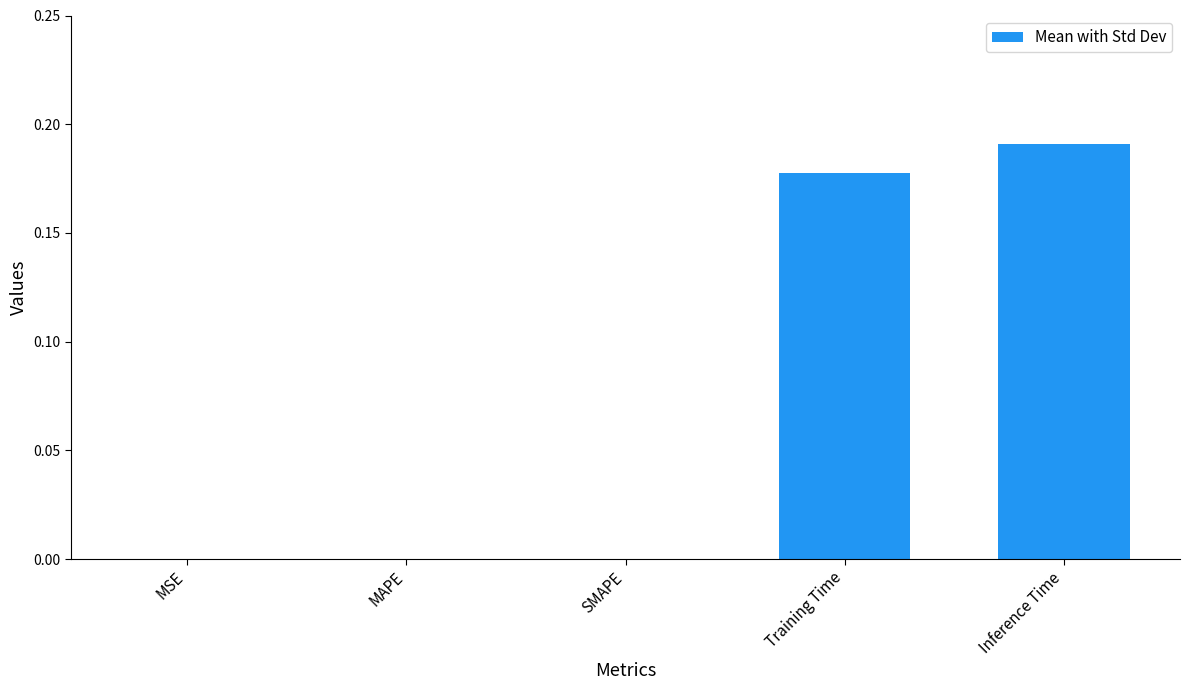

At which category does the chart reach its peak across all series?

Inference Time